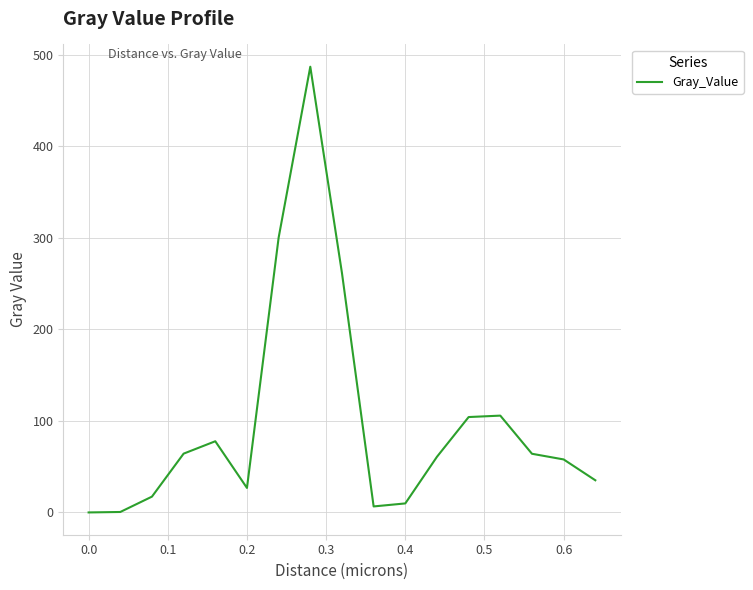

What is the difference between the maximum and minimum values?

486.9